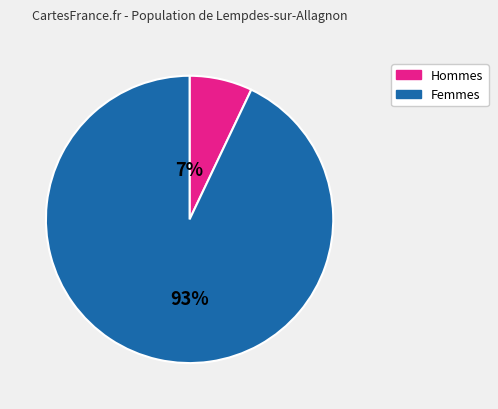

Is there any slice that represents more than half of the pie?

Yes